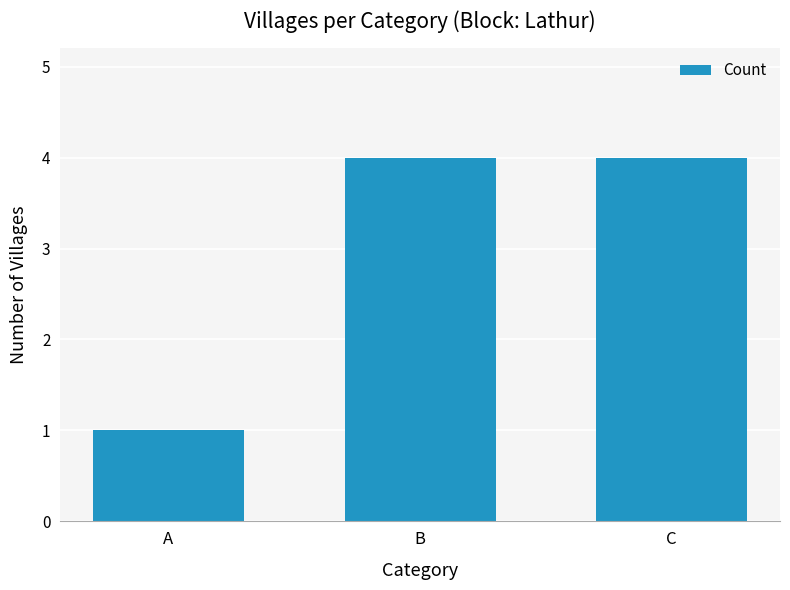

What is the difference between the maximum and minimum values?

3